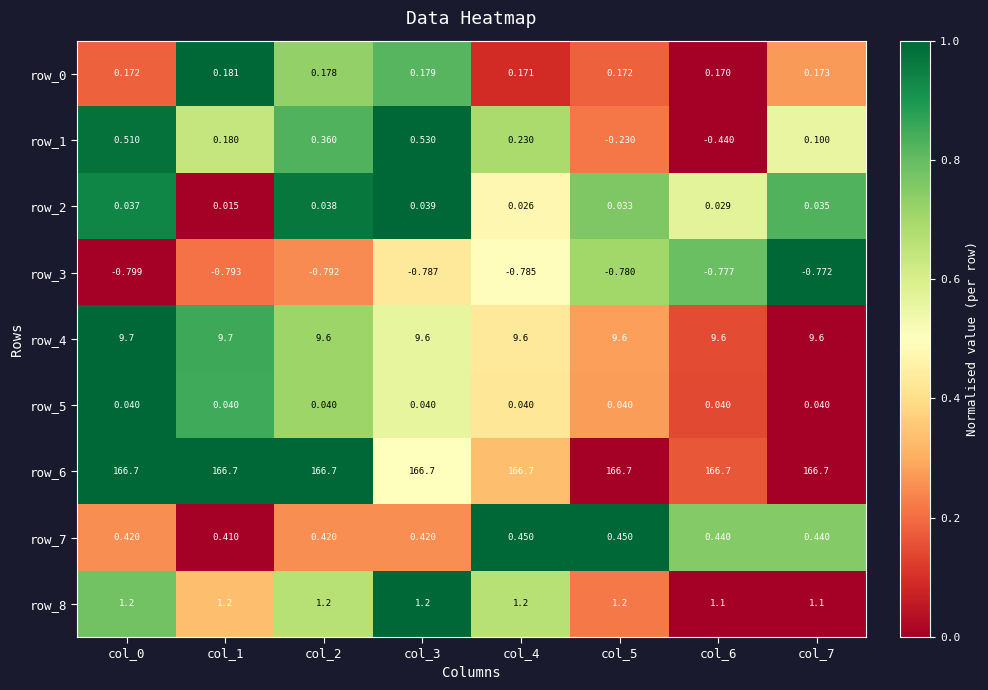

Is the value of row_1 at col_0 greater than the value of row_6 at col_3?

No